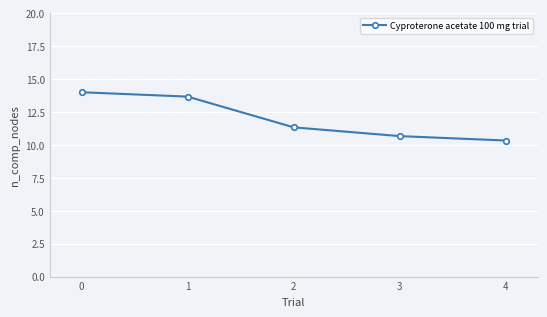

What is the change in value from 0 to 1?

-0.3